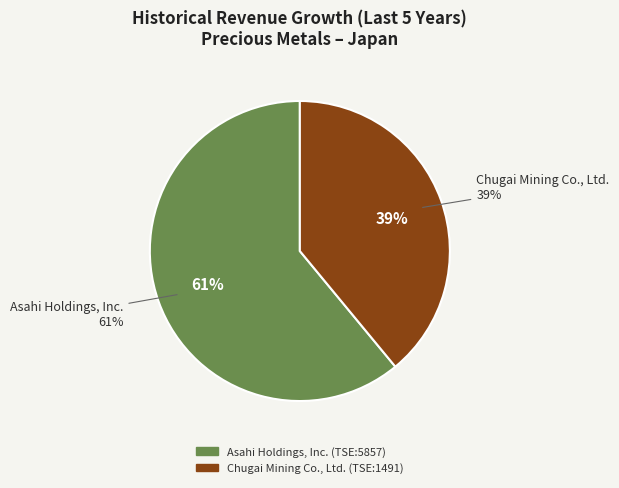

Is it true that Asahi Holdings, Inc. (TSE:5857) is 76% of the pie?

False